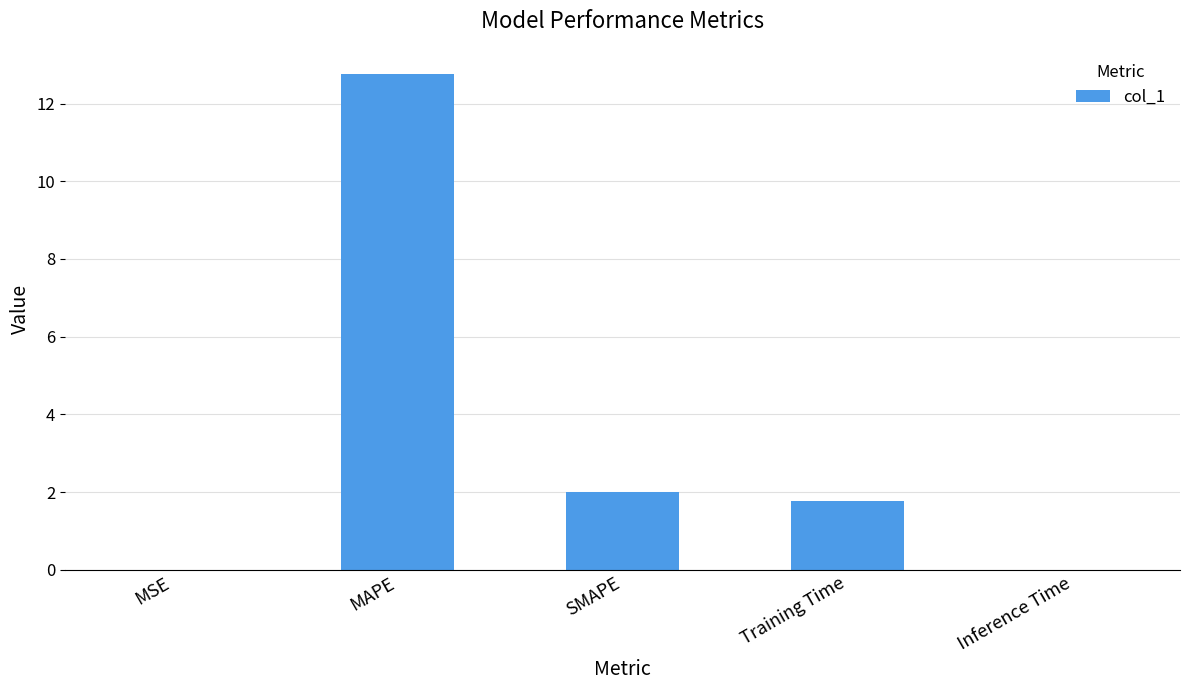

What is the difference between the values at MAPE and Training Time?

11.0